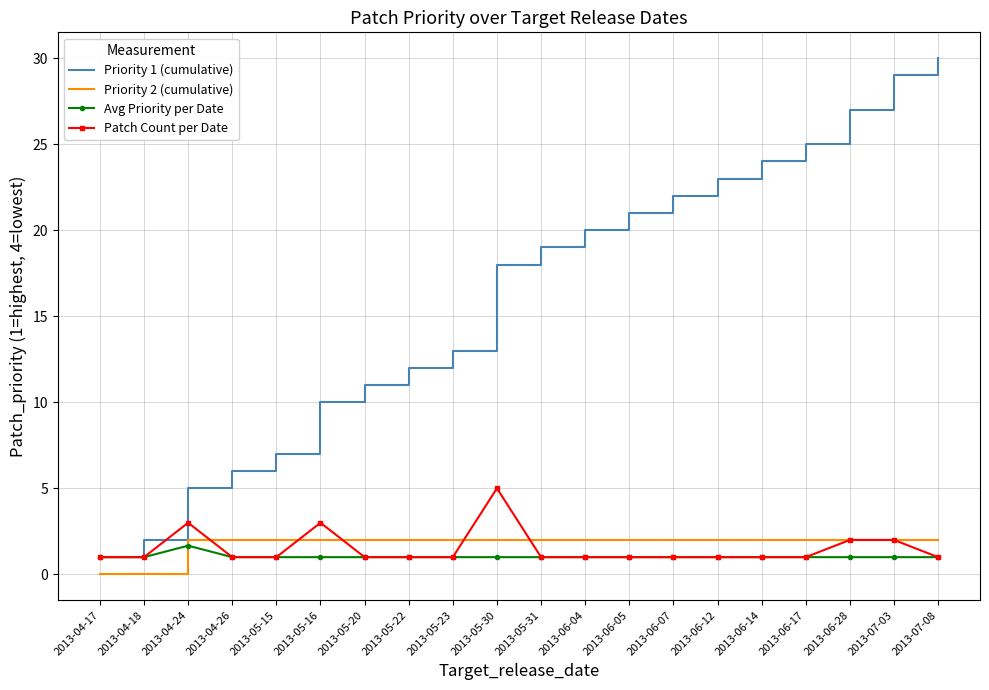

At which label does Priority 1 (cumulative) reach its minimum?

2013-04-17